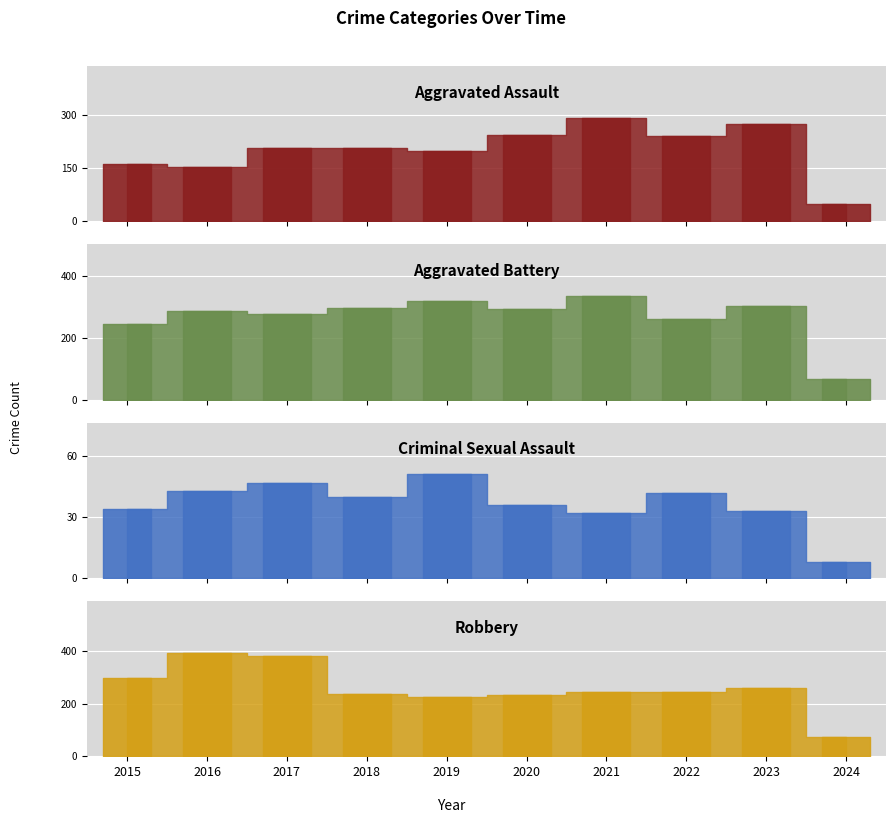

Is the value of Aggravated Assault at 2019 greater than the value of Robbery at 2022?

No